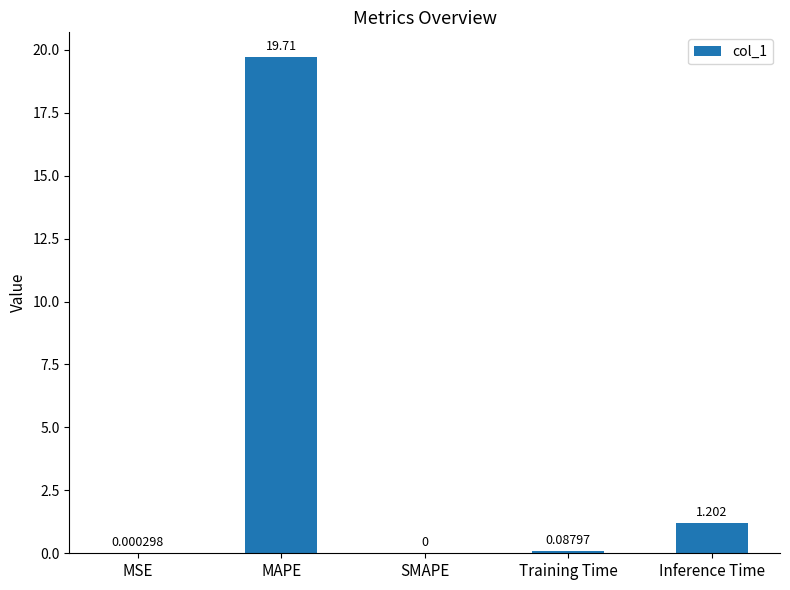

At which label is the value closest to 9?

Inference Time